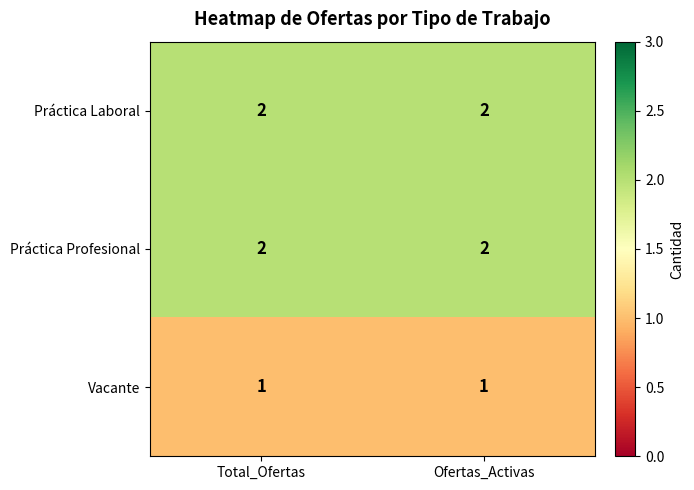

The Vacante series shows 2 at Ofertas_Activas. True or false?

False